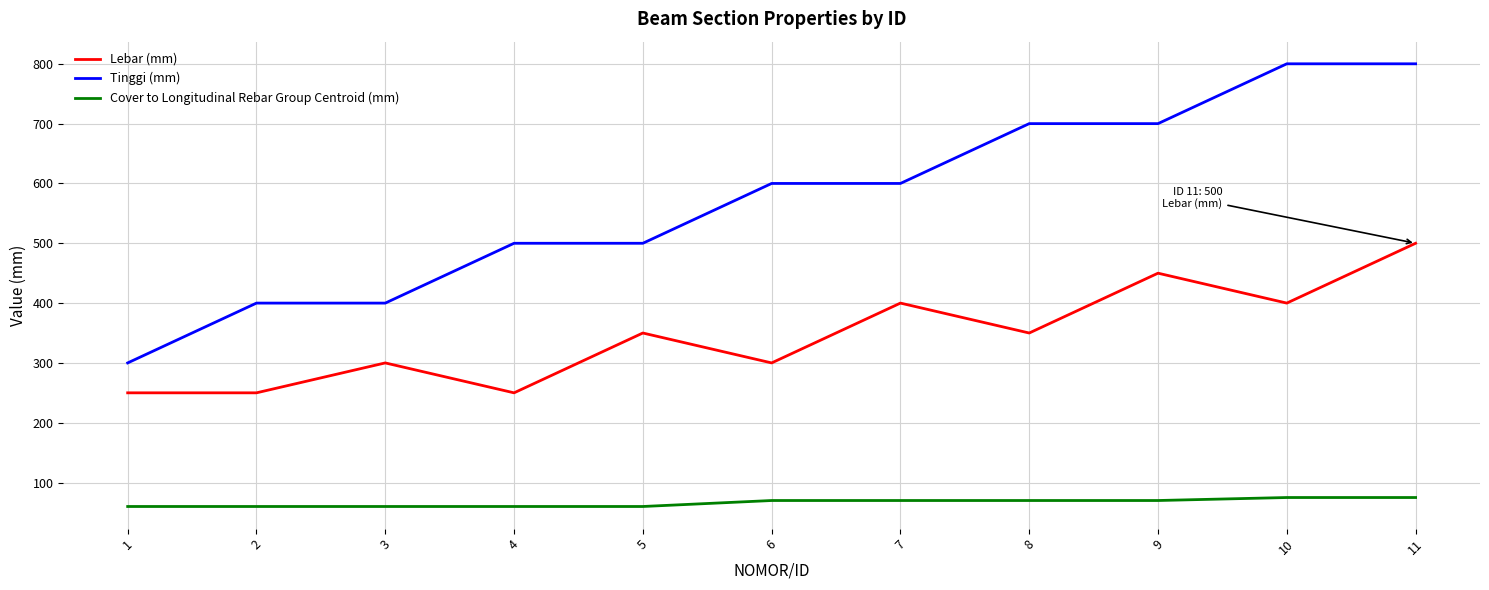

List the series in order of their overall mean, lowest first.

Cover to Longitudinal Rebar Group Centroid (mm), Lebar (mm), Tinggi (mm)